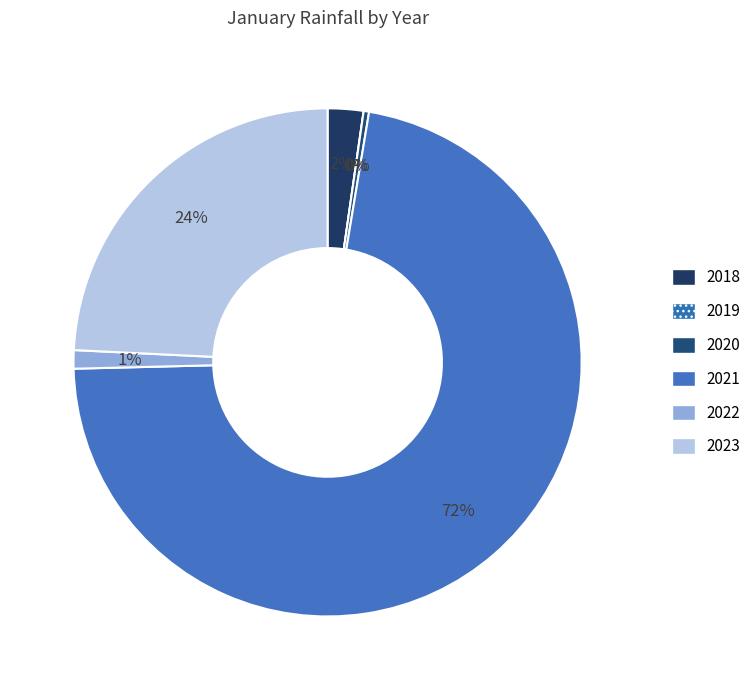

To the nearest percent, what is the difference between the largest and smallest slice percentages?

72%